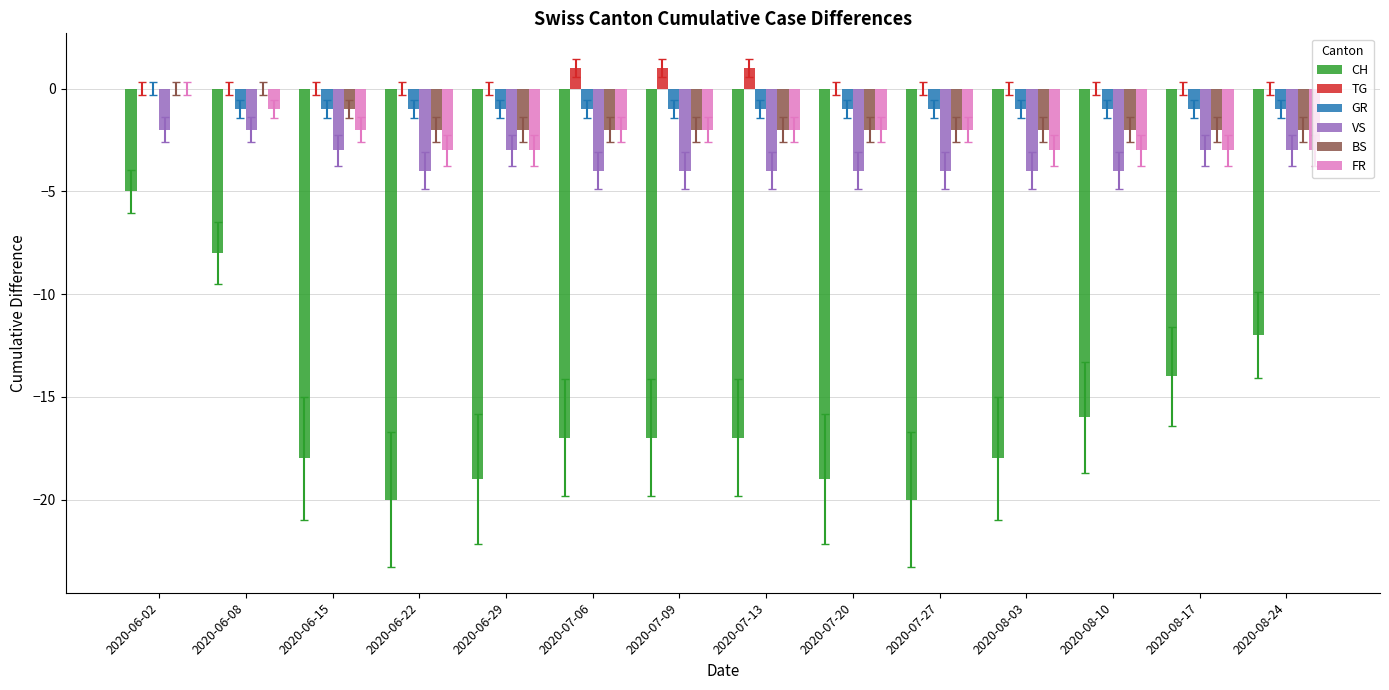

How many groups of bars are there?

14